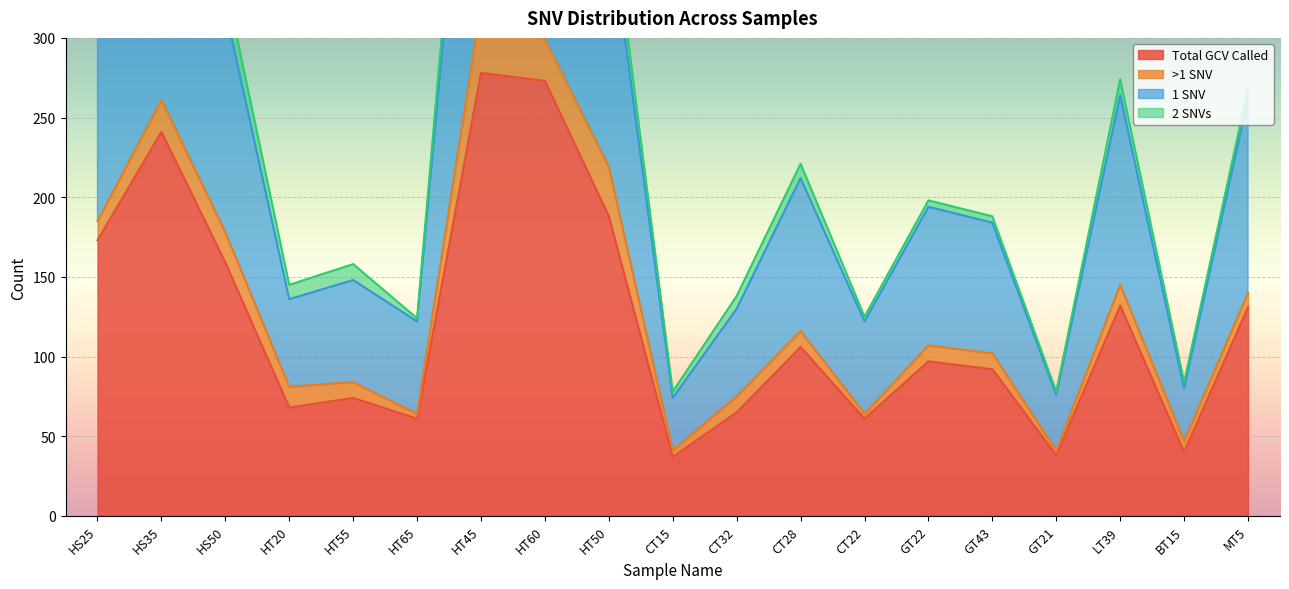

Is it true that Total GCV Called equals 61 at GT21?

False